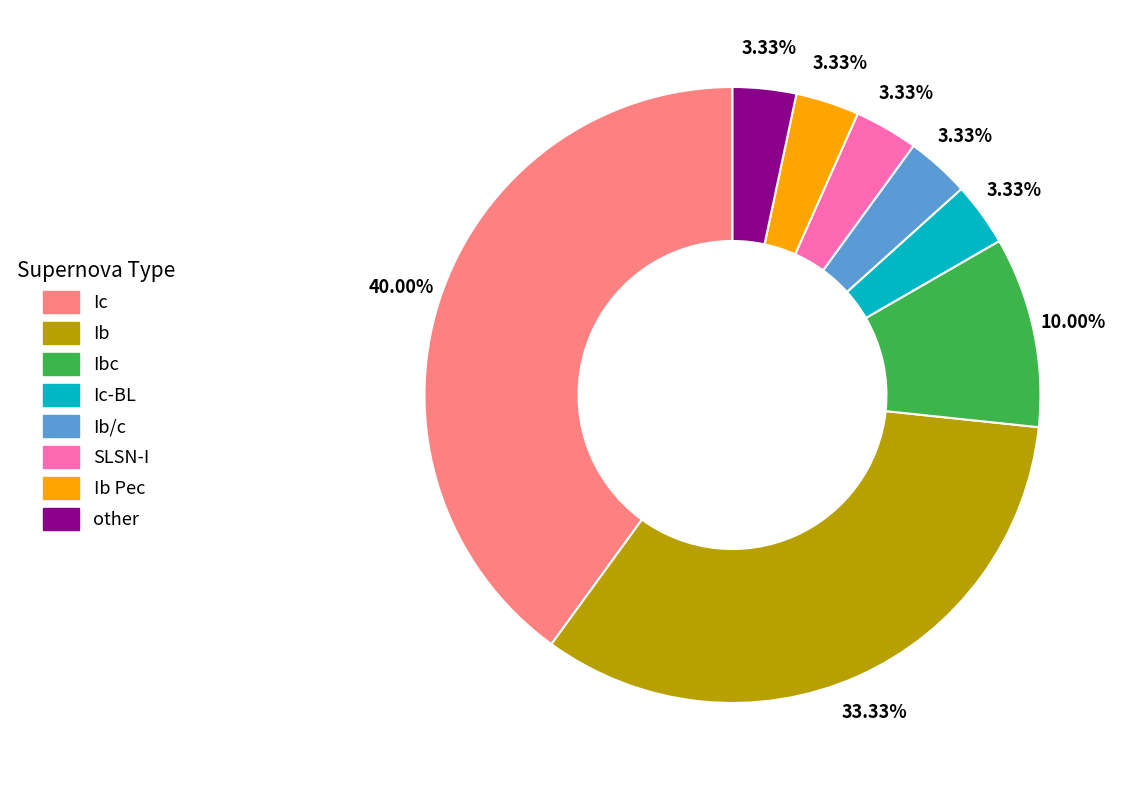

Is there a majority slice in this chart?

No